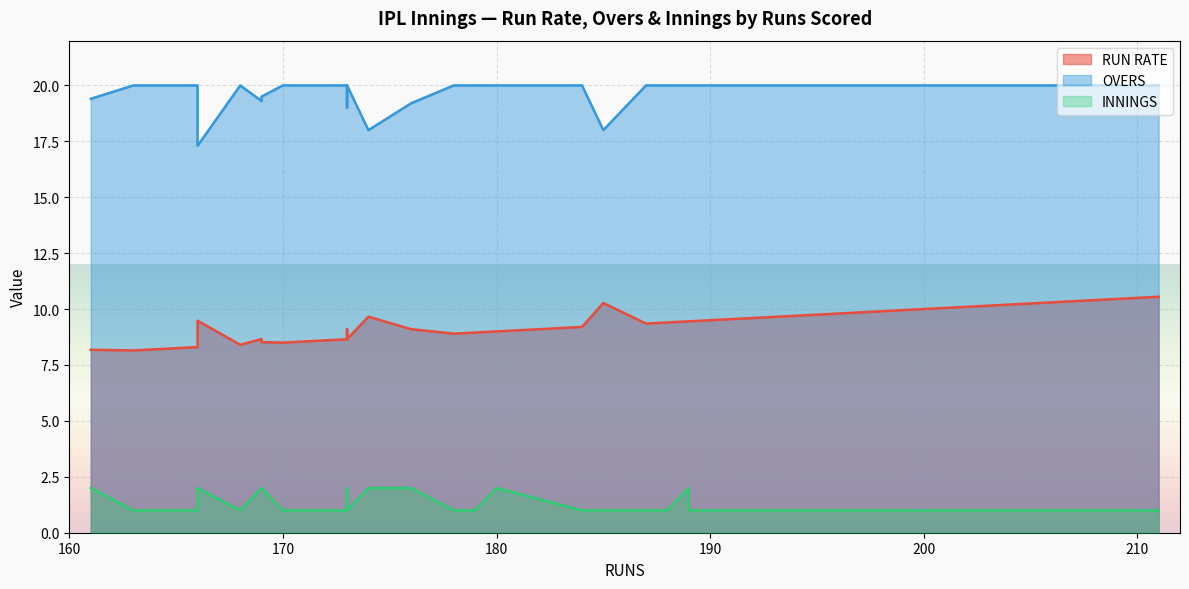

How many interior local valleys does the RUN RATE series have?

4